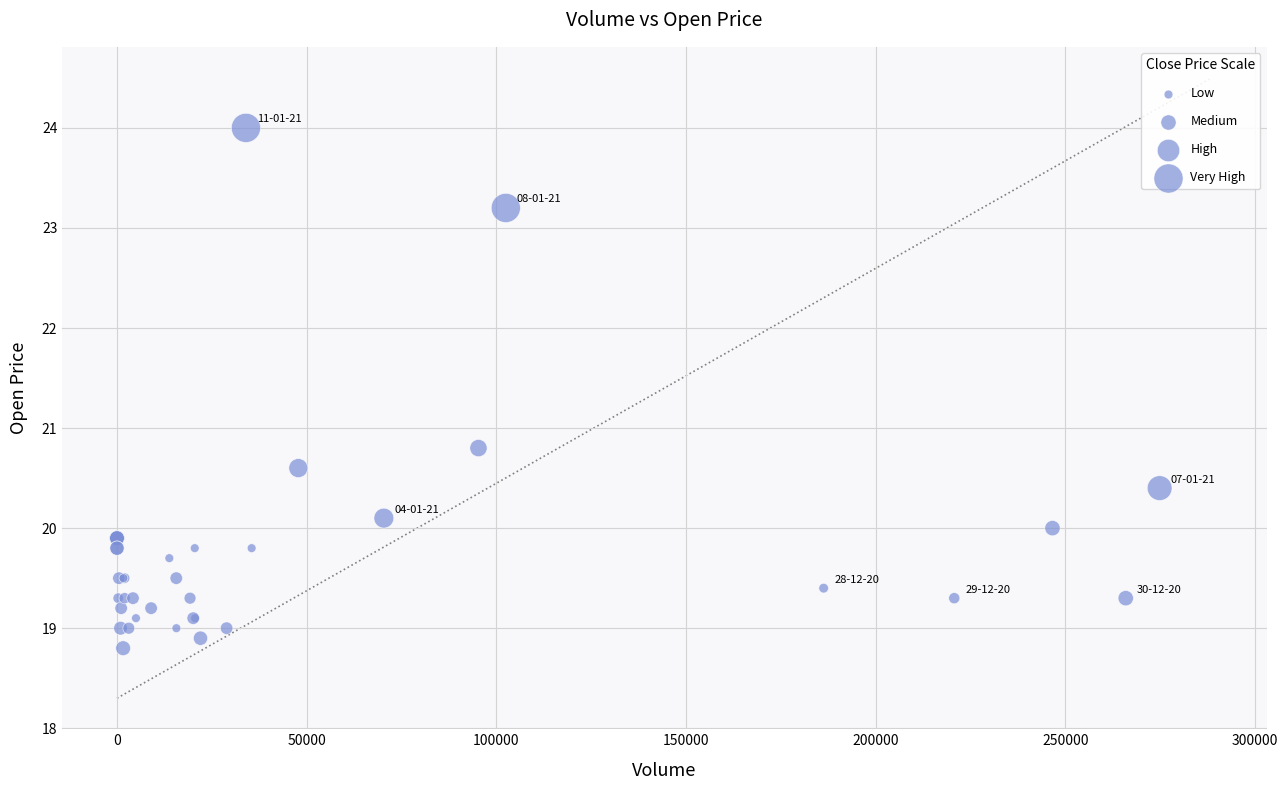

What Y value in the scatter plot is closest to 21?

20.8